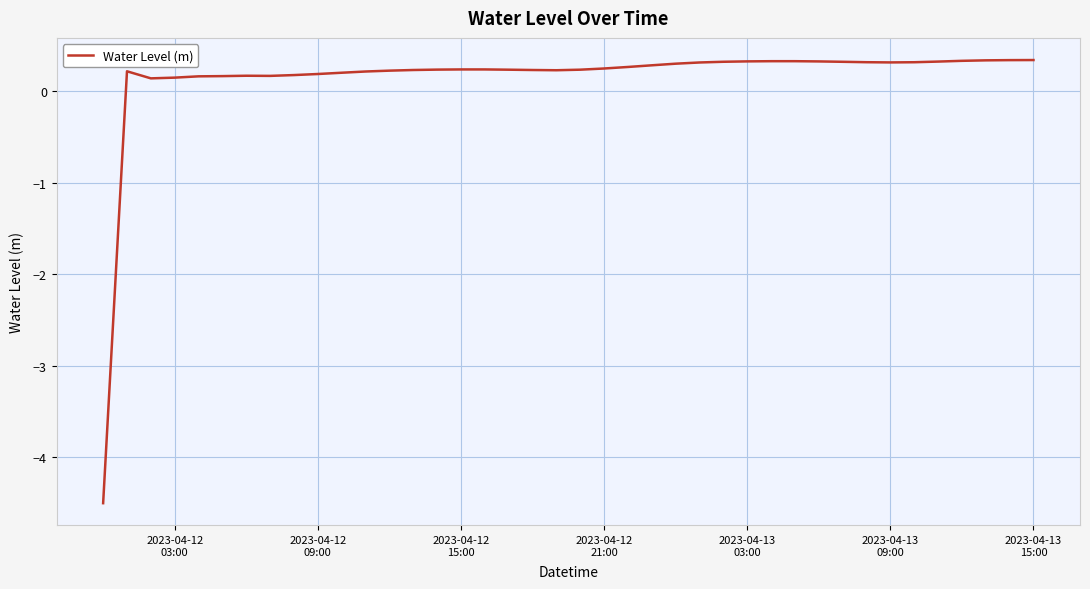

What is the maximum value shown in the chart?

0.3